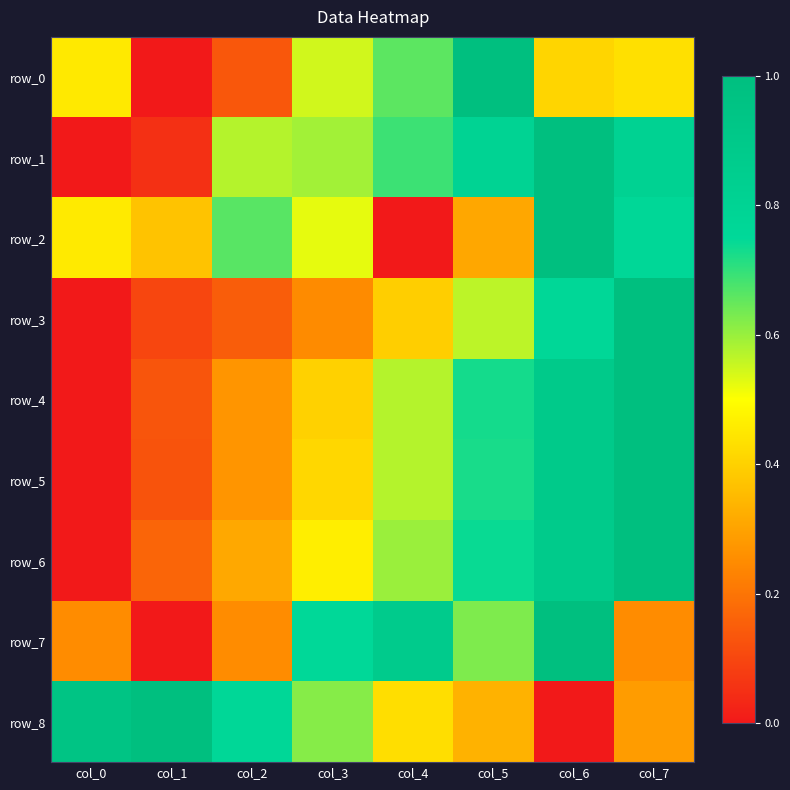

At which category is the sum across all series the highest?

col_6